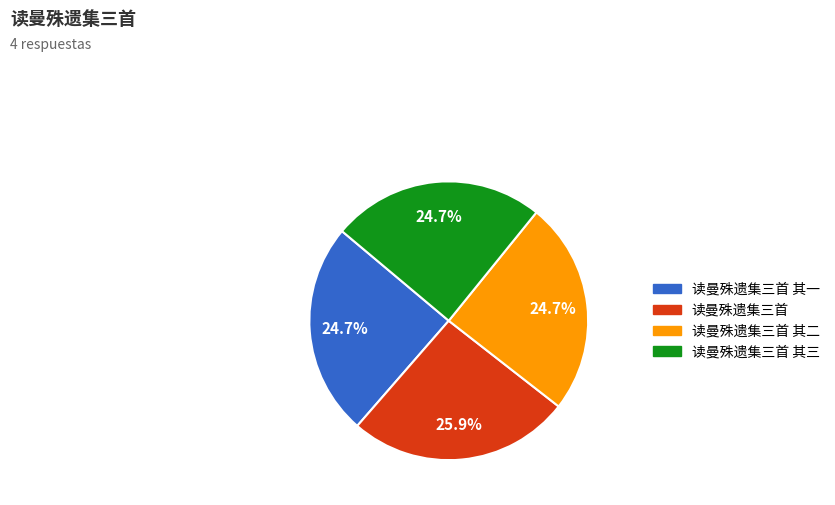

Is there a majority slice in this chart?

No